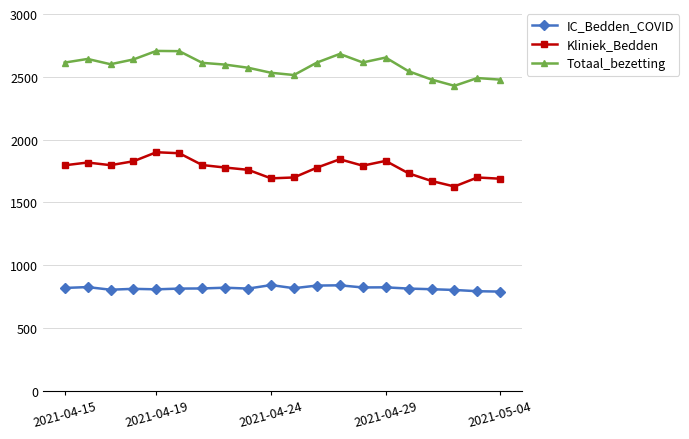

True or false: Totaal_bezetting and Kliniek_Bedden cross at least once.

False